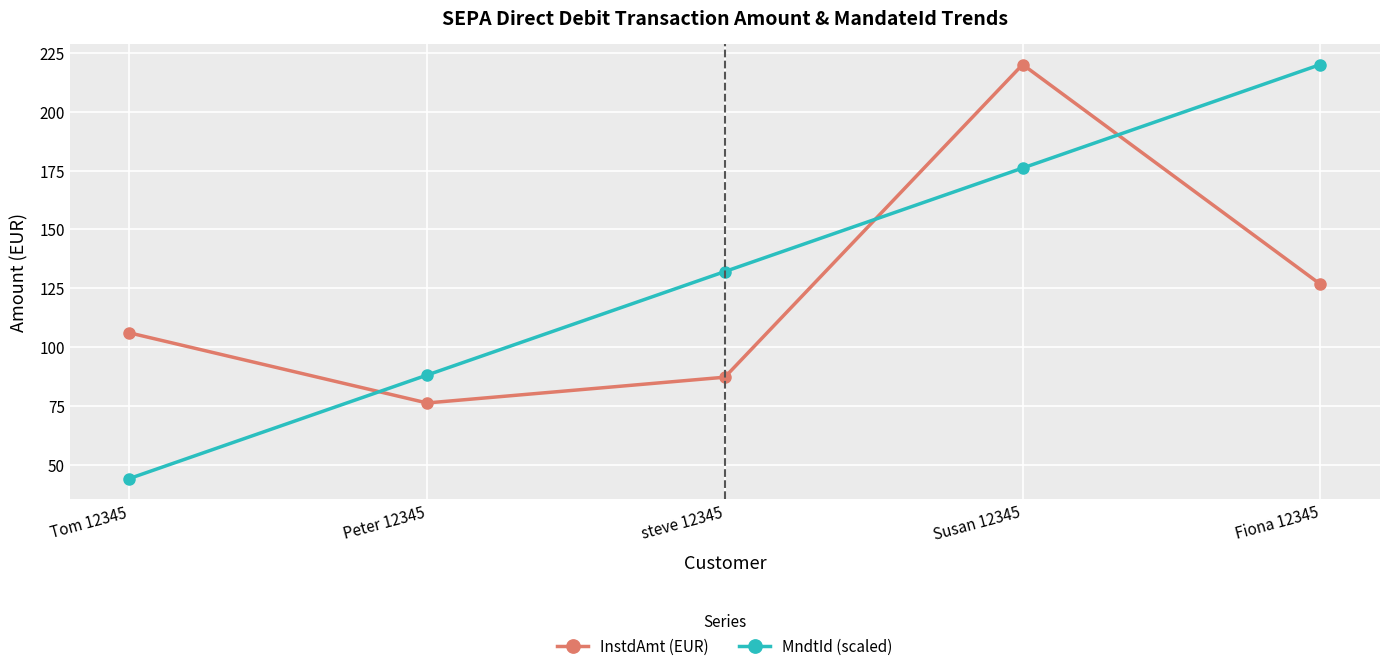

The value of InstdAmt (EUR) at Tom 12345 is 106.0. True or false?

True